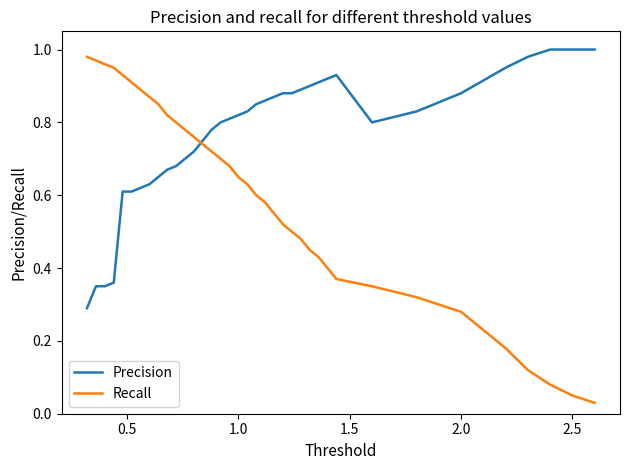

True or false: Precision and Recall cross at least once.

True